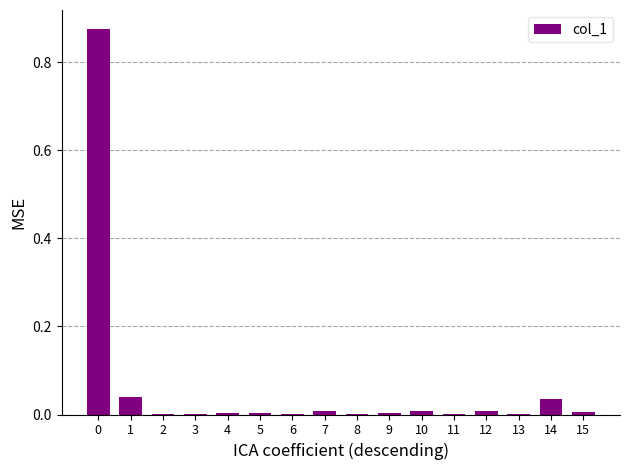

The chart shows a value of 0.0 at 13. True or false?

True